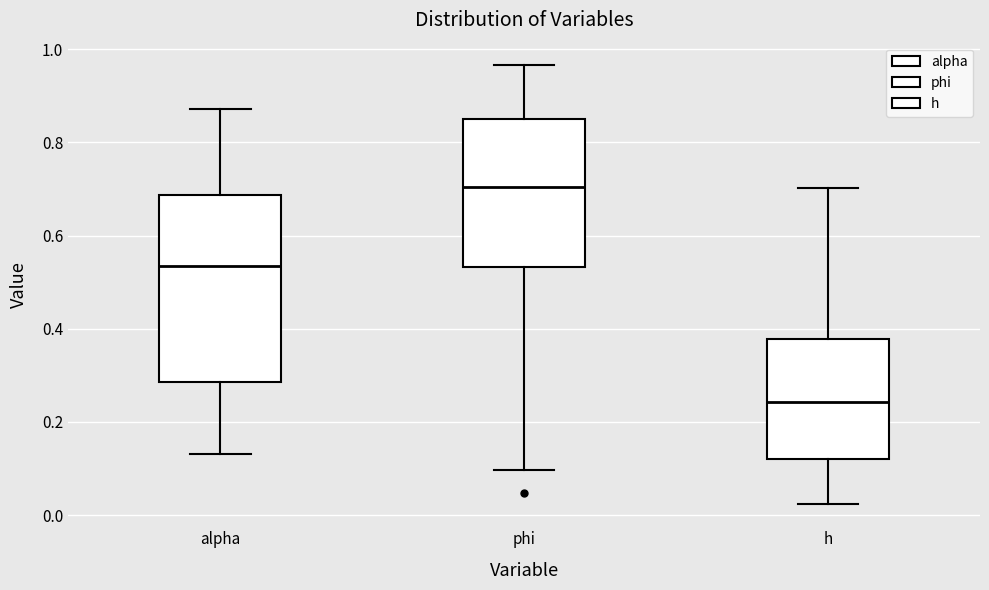

Reading left to right, transcribe this box plot: for each box, give where its median line is, the range the box spans, and where its two whiskers end, as read against the y-axis. The values are not printed on the chart, so give them approximately, as read against the axis.

alpha: median 0.54, box 0.28 to 0.68, whiskers 0.14 to 0.88
phi: median 0.70, box 0.54 to 0.86, whiskers 0.10 to 0.96
h: median 0.24, box 0.12 to 0.38, whiskers 0.02 to 0.70